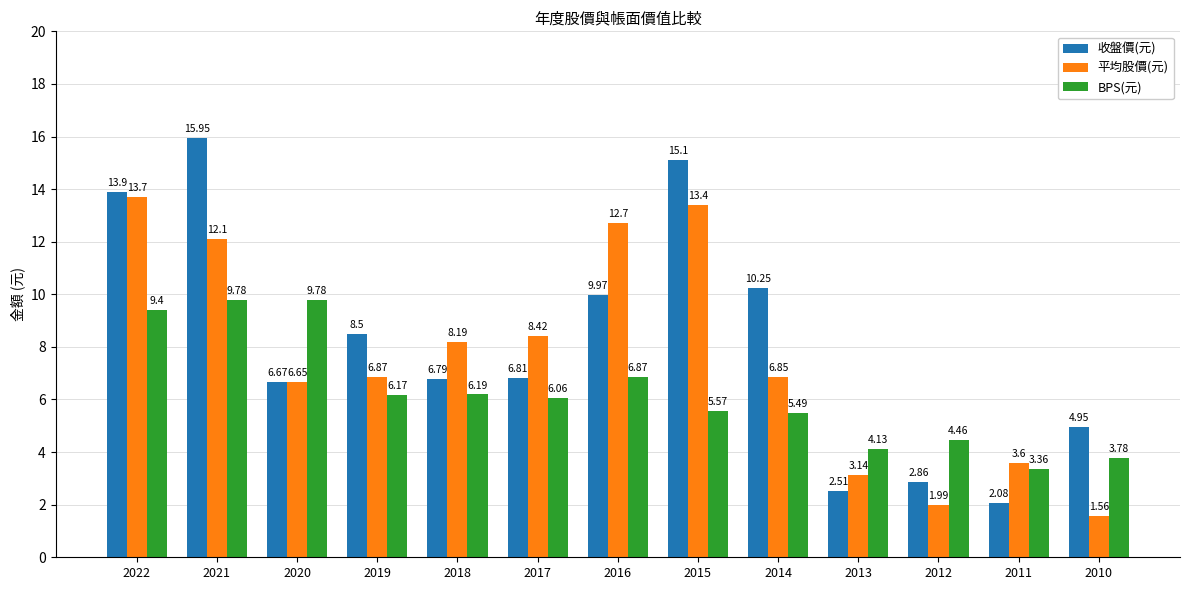

Rank the series at 2010 from lowest to highest value.

平均股價(元), BPS(元), 收盤價(元)